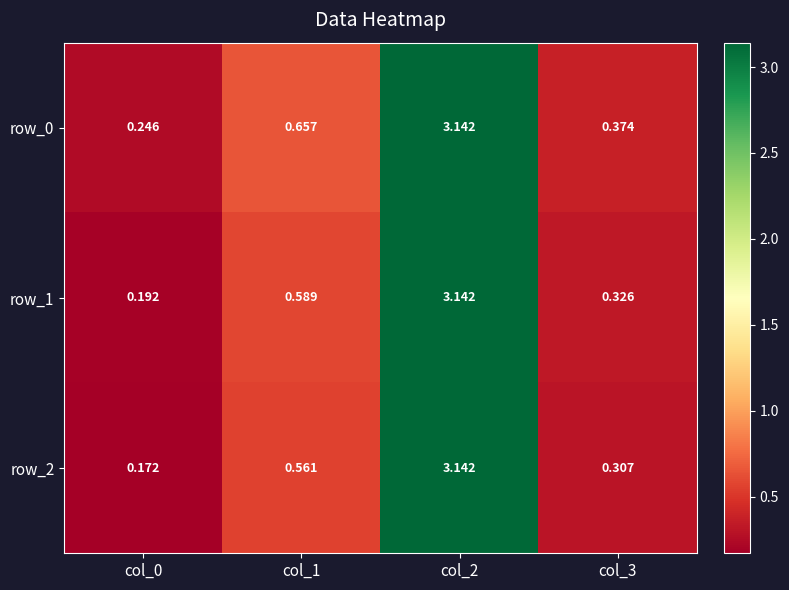

Which category has the highest value across all series?

col_2